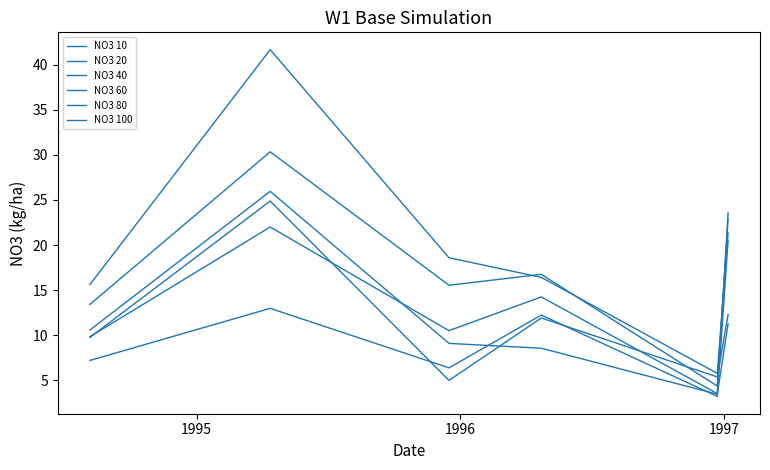

Which series has the largest total across all categories?

NO3 40